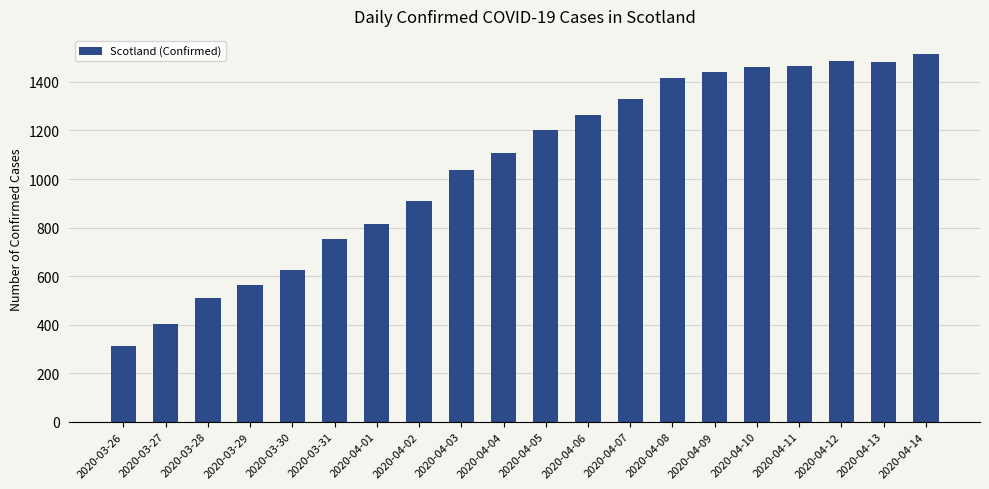

What is the label of the 7th bar from the left?

2020-04-01